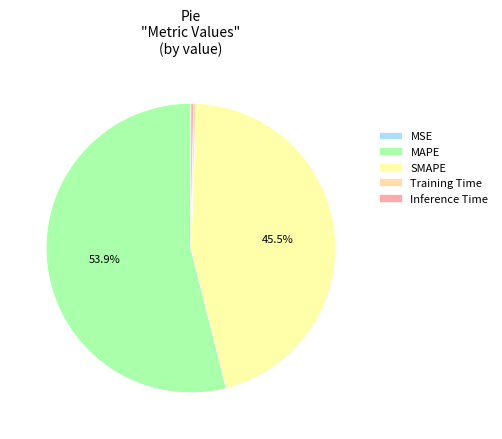

To the nearest percent, what percentage of the pie is SMAPE?

46%